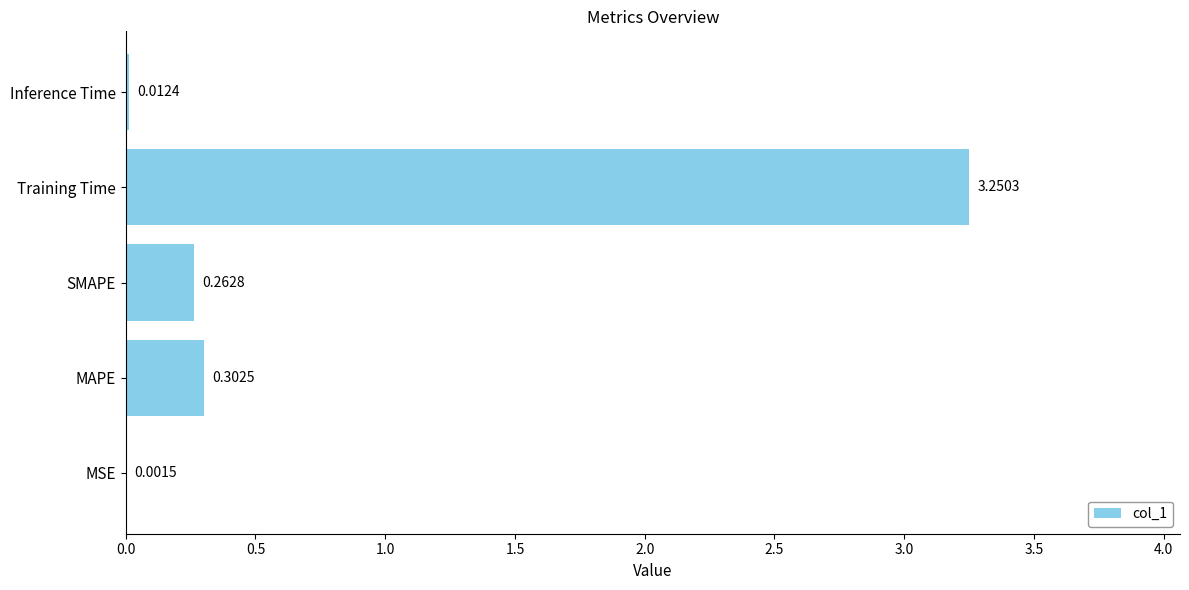

Where is the data nearest to the value 1?

MAPE